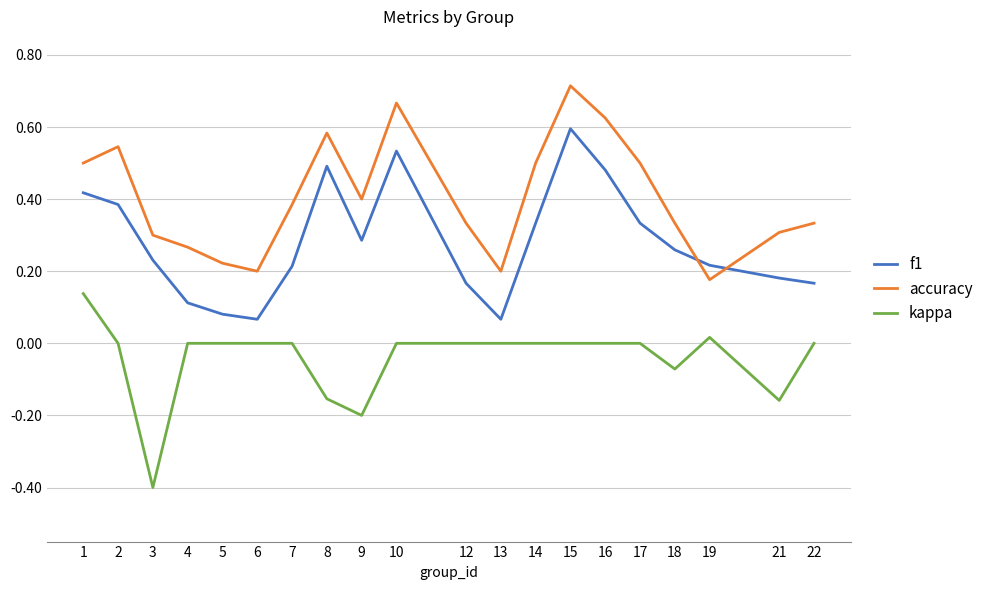

Which series changed the most between 9 and 14?

kappa